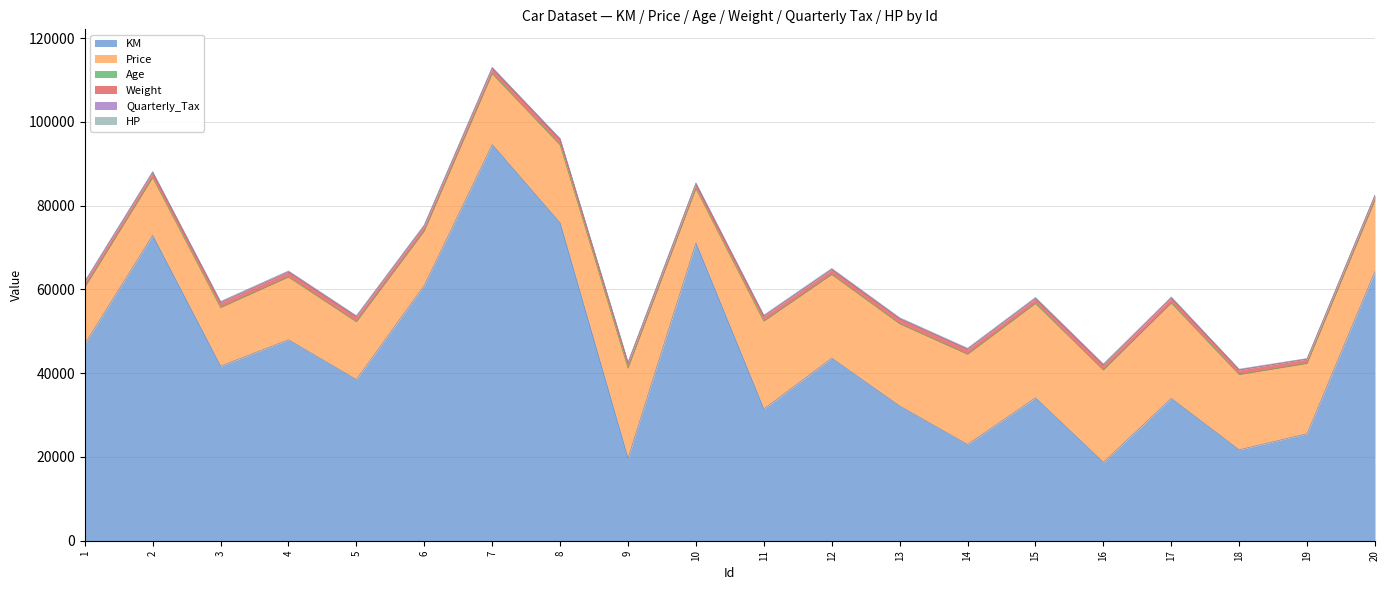

Does the chart display data point markers on the line(s)?

No